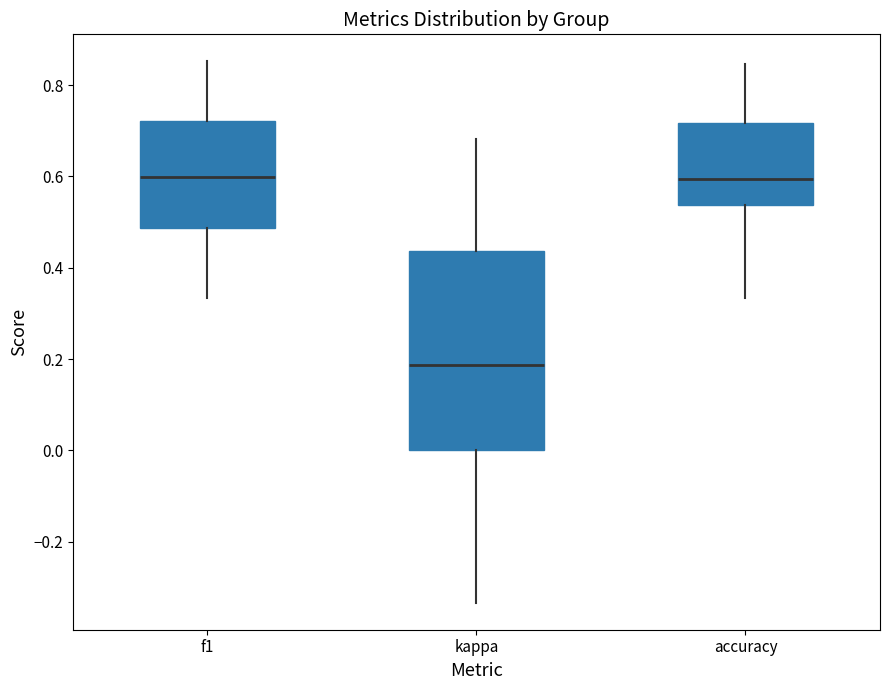

Reading left to right, read every box against the y-axis: the position of its median line, the range the box covers, and the ends of its whiskers. The values are not printed on the chart, so give them approximately, as read against the axis.

f1: median 0.60, box 0.48 to 0.72, whiskers 0.34 to 0.86
kappa: median 0.18, box 0.00 to 0.44, whiskers -0.34 to 0.68
accuracy: median 0.60, box 0.54 to 0.72, whiskers 0.34 to 0.84